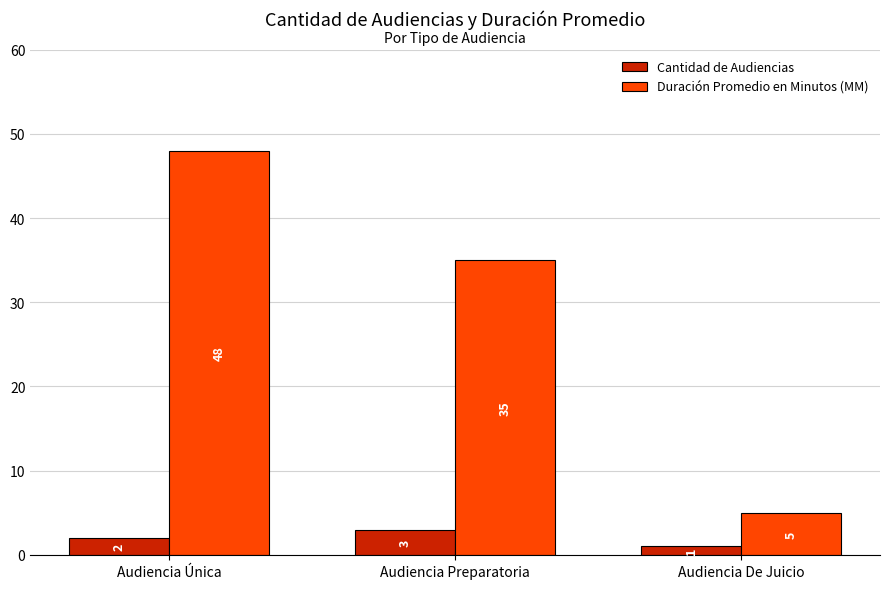

Rank the series by their average value, from lowest to highest.

Cantidad de Audiencias, Duración Promedio en Minutos (MM)